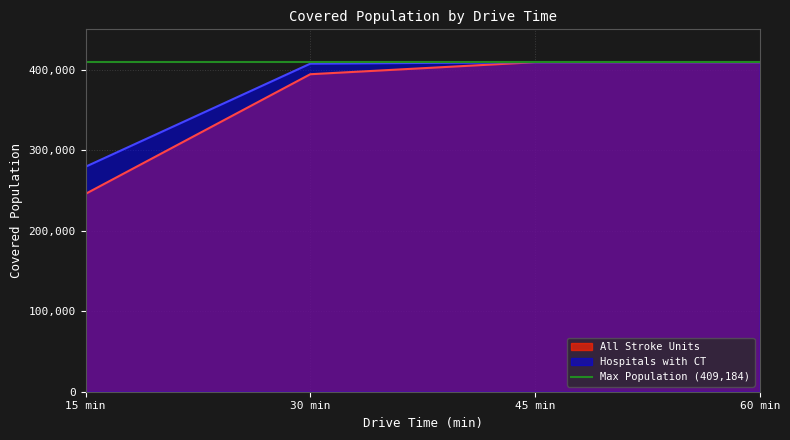

At which label is All Stroke Units closest to 327435?

30 min